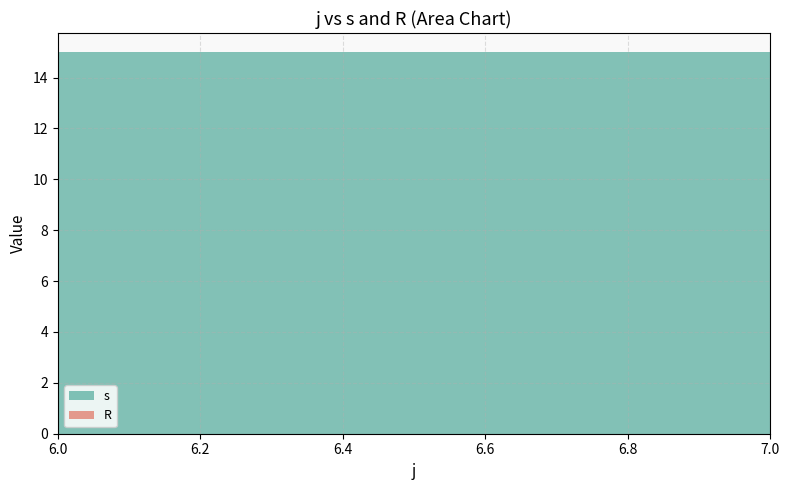

What is the lowest value of the s series?

15